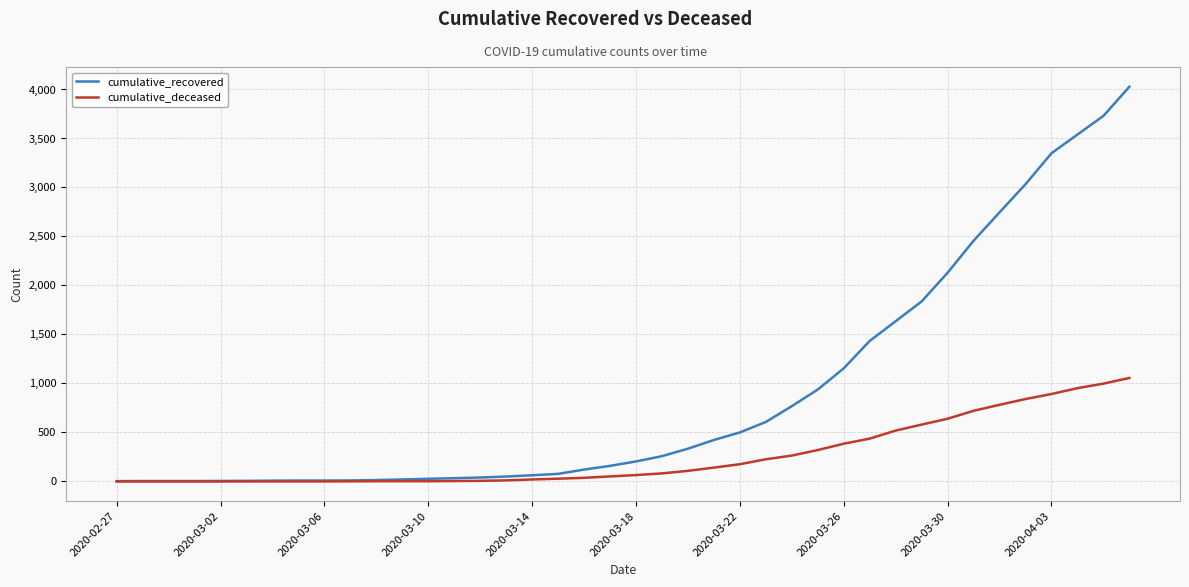

How many lines are shown in the chart?

2